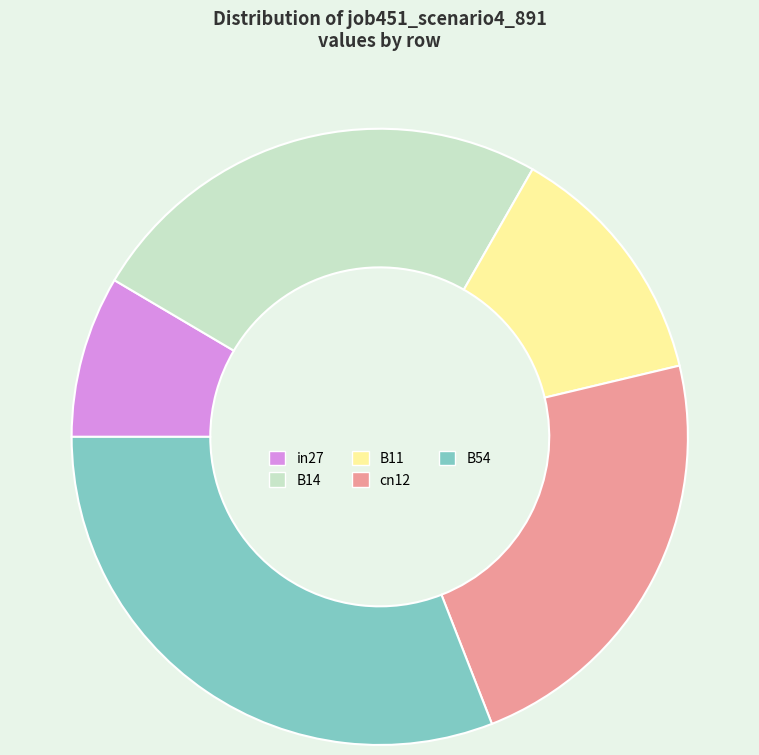

Count the number of slices in the pie.

5